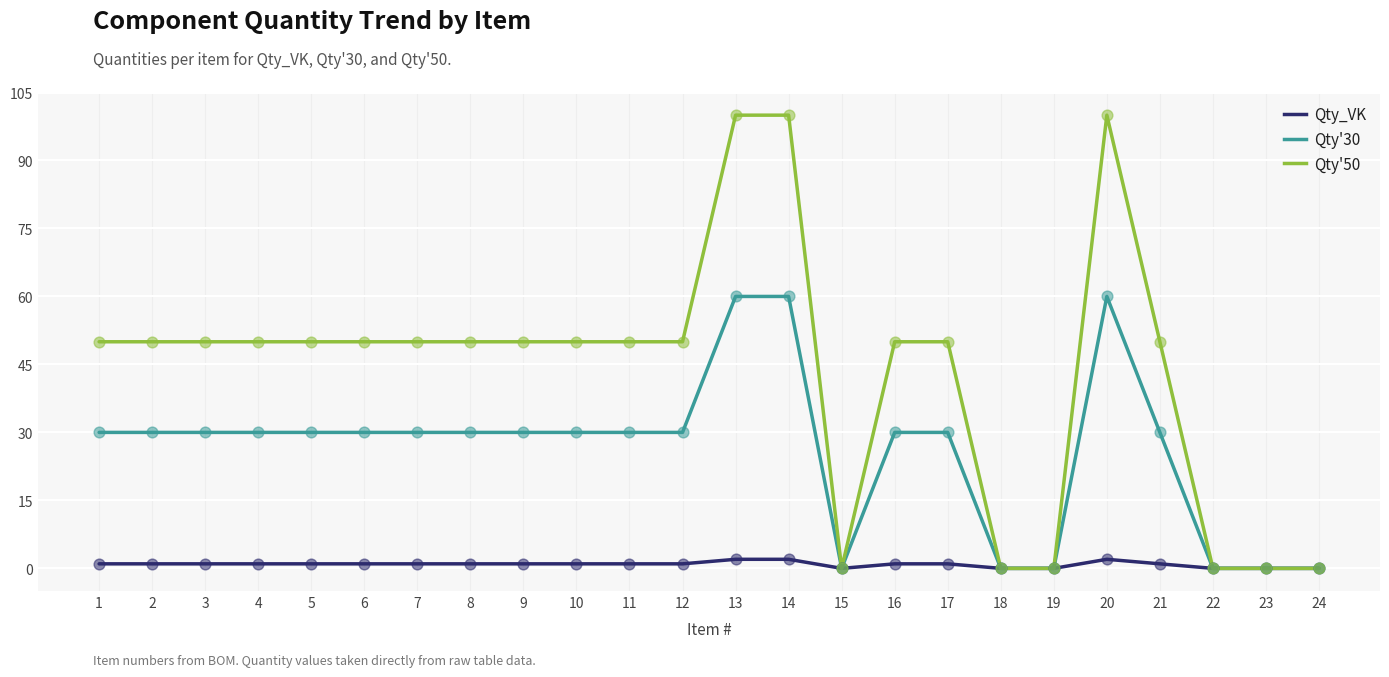

What are all the series names shown in the legend?

Qty_VK, Qty'30, Qty'50